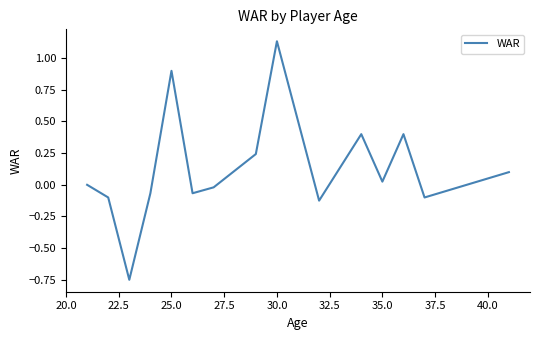

Does the chart have visible grid lines?

No